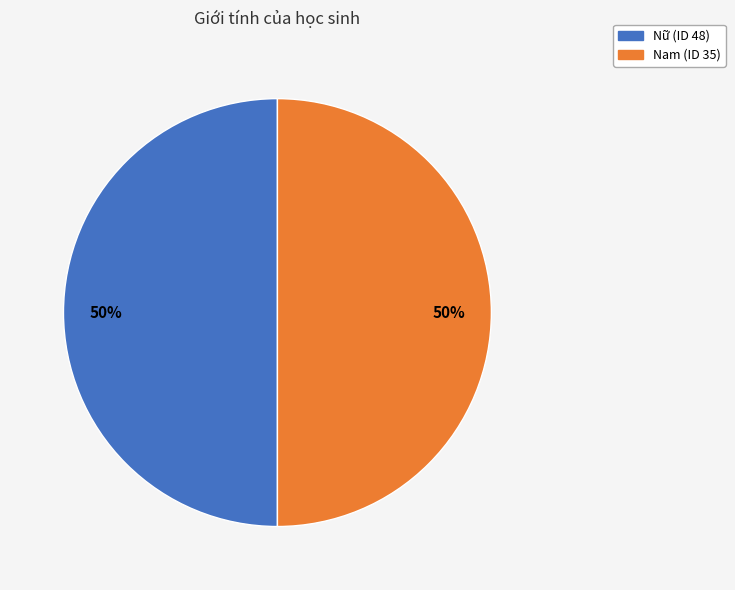

To the nearest percent, what is the combined percentage of Nam (ID 35) and Nữ (ID 48)?

100%